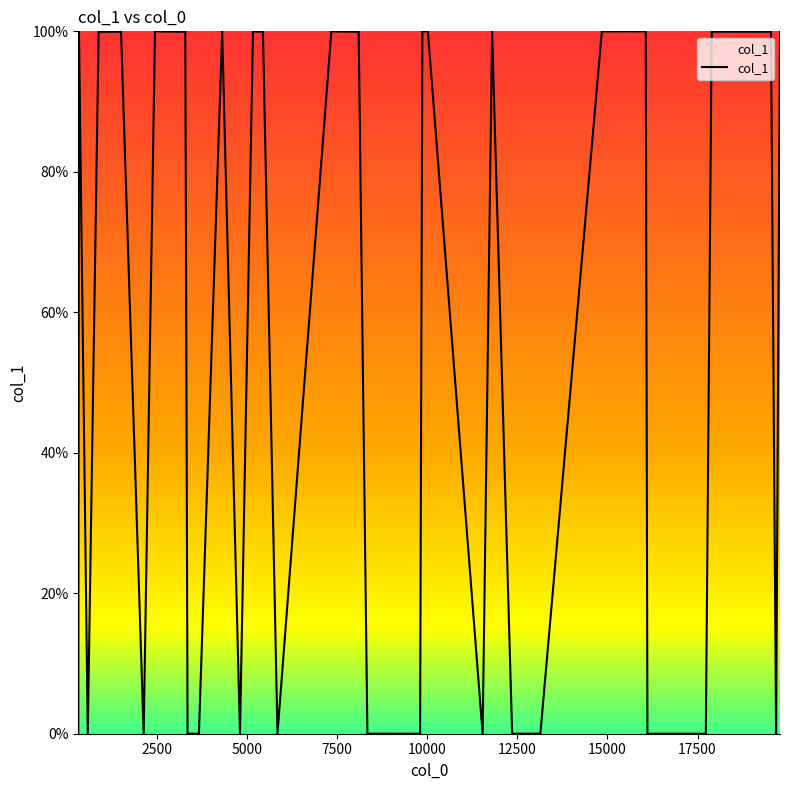

How many values exceed 99?

22